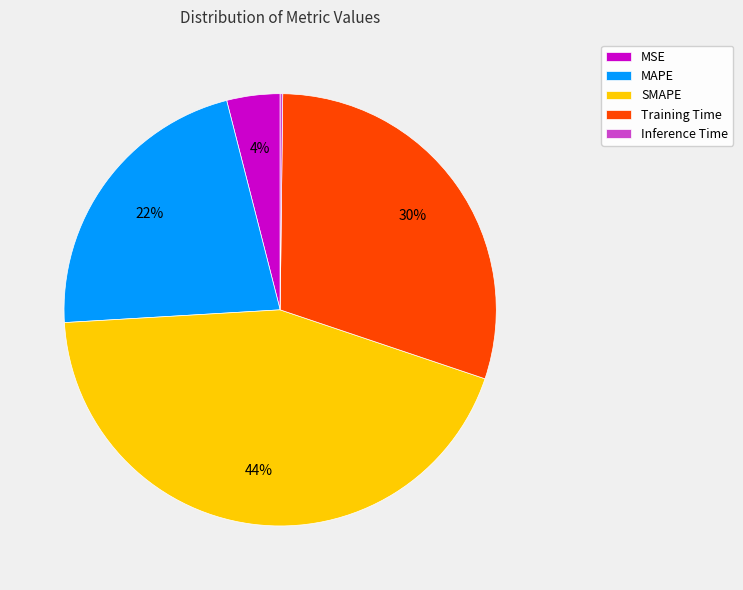

To the nearest percent, what is the difference between the MAPE and SMAPE slice percentages?

22%